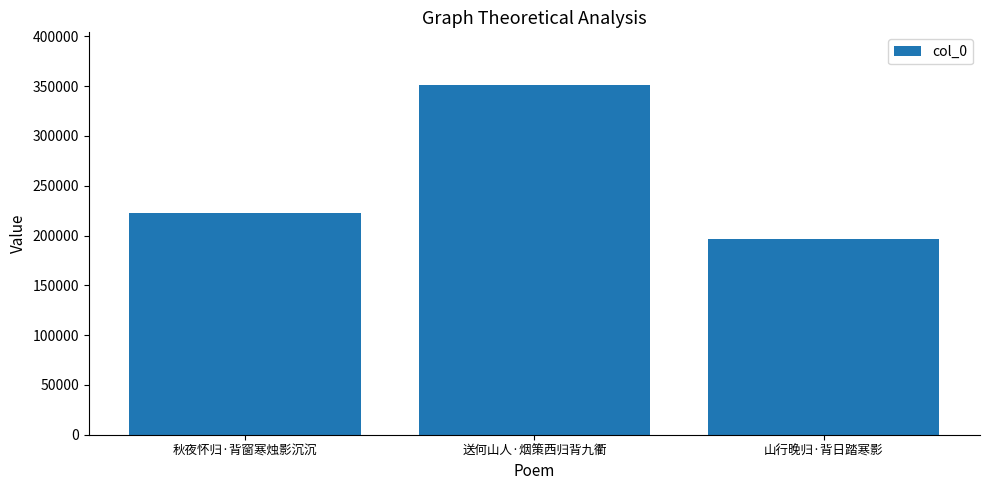

Reading left to right, extract all data points from this chart.

秋夜怀归·背窗寒烛影沉沉=222321	送何山人·烟策西归背九衢=351358	山行晚归·背日踏寒影=196113